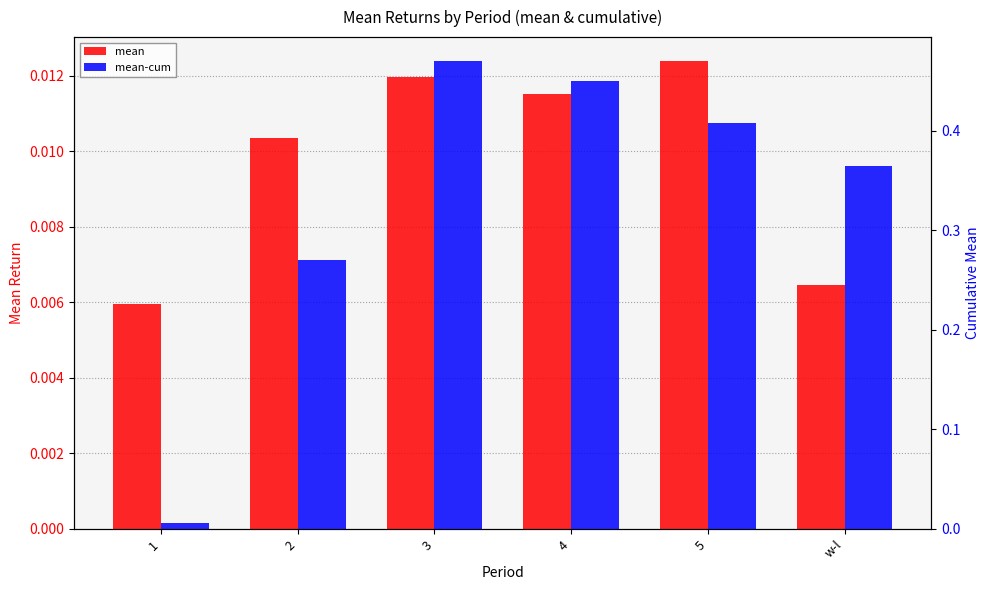

Reading left to right, what are all the values shown in this chart?

mean: 1=0.0	2=0.0	3=0.0	4=0.0	5=0.0	w-l=0.0
mean-cum: 1=0.0	2=0.3	3=0.5	4=0.5	5=0.4	w-l=0.4